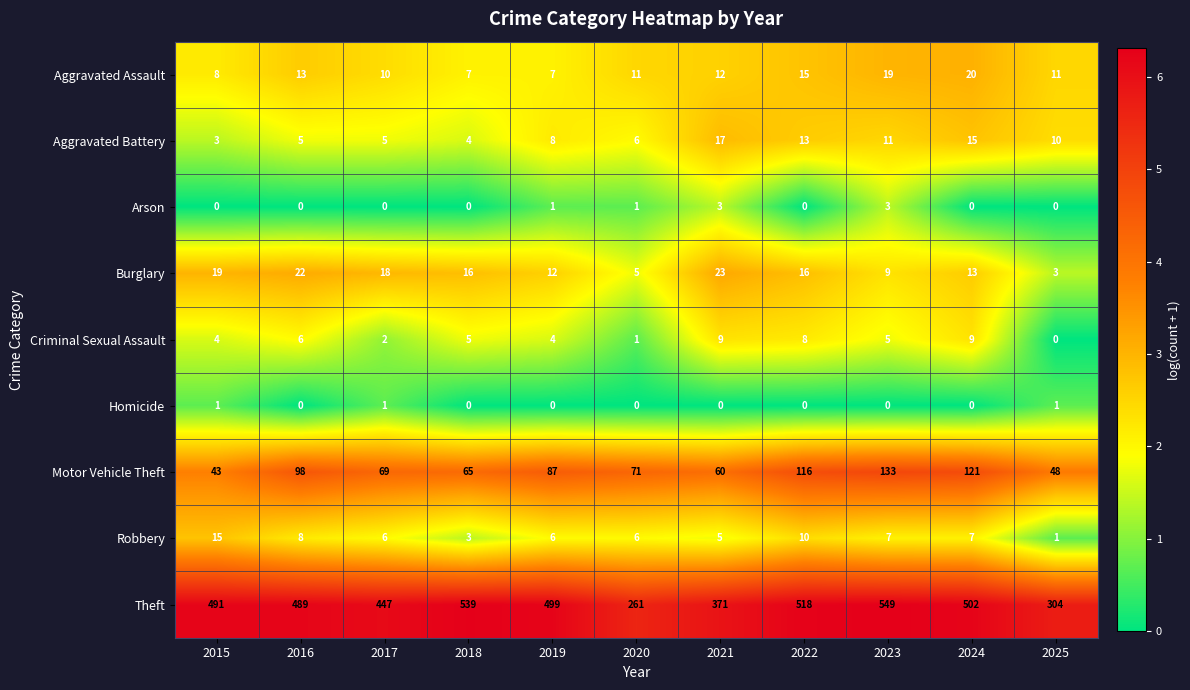

What is the difference between the maximum and second lowest values in the Aggravated Assault series?

13